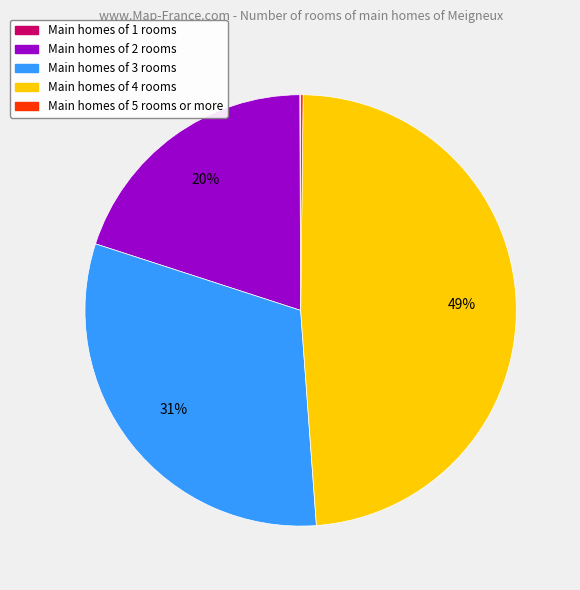

Is there a majority slice in this chart?

No